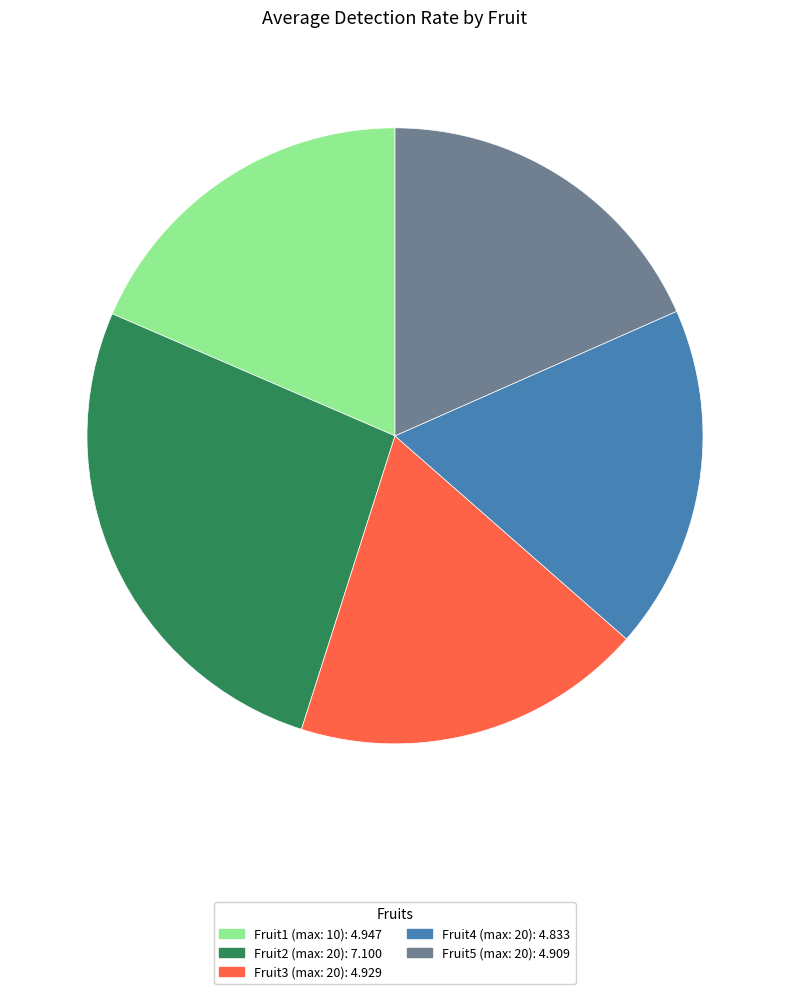

Which slice is the largest?

Fruit2 (max: 20)